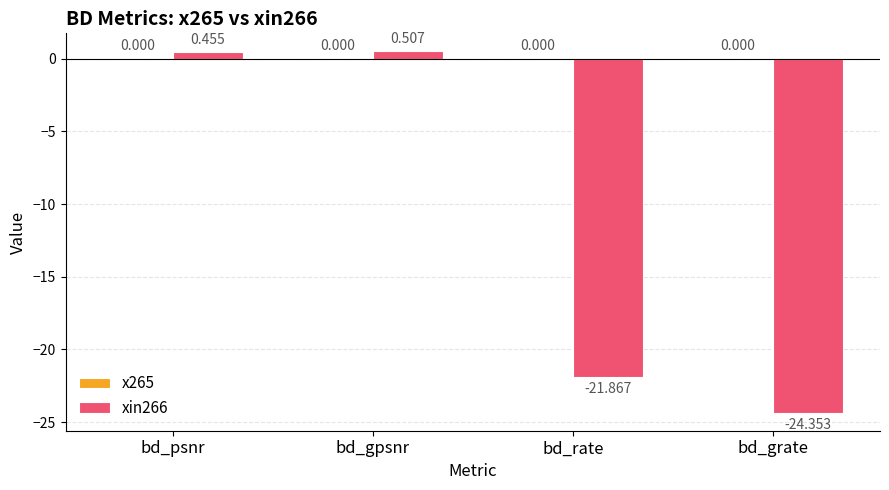

Between bd_grate and bd_psnr, which is larger?

bd_psnr